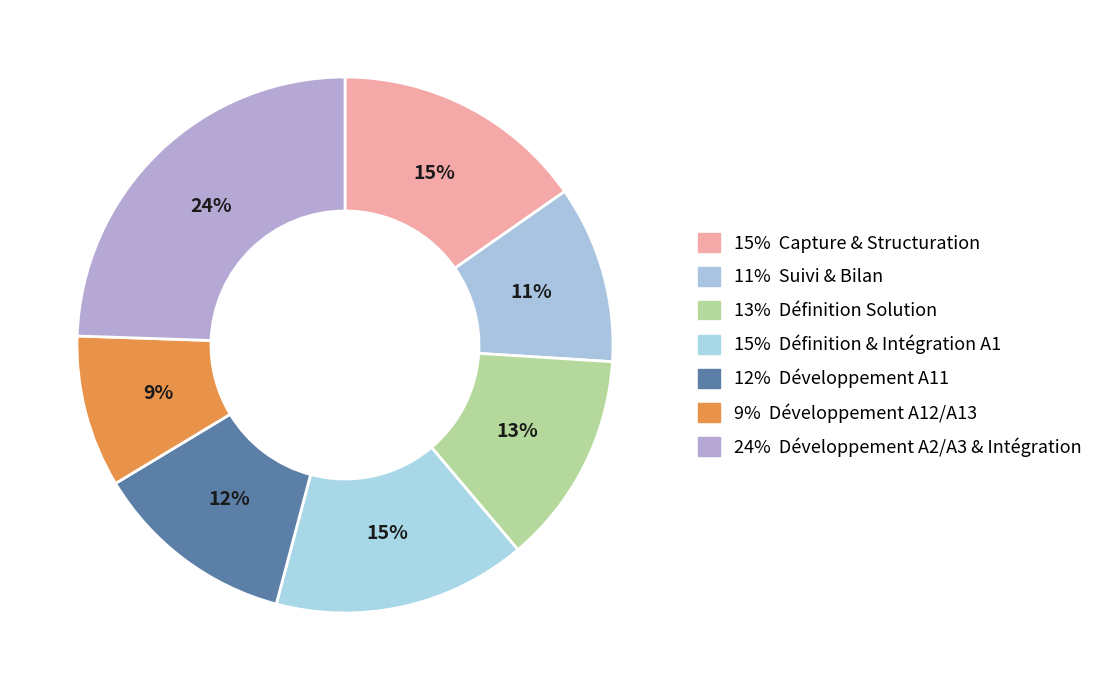

How many slices are in this pie chart?

7